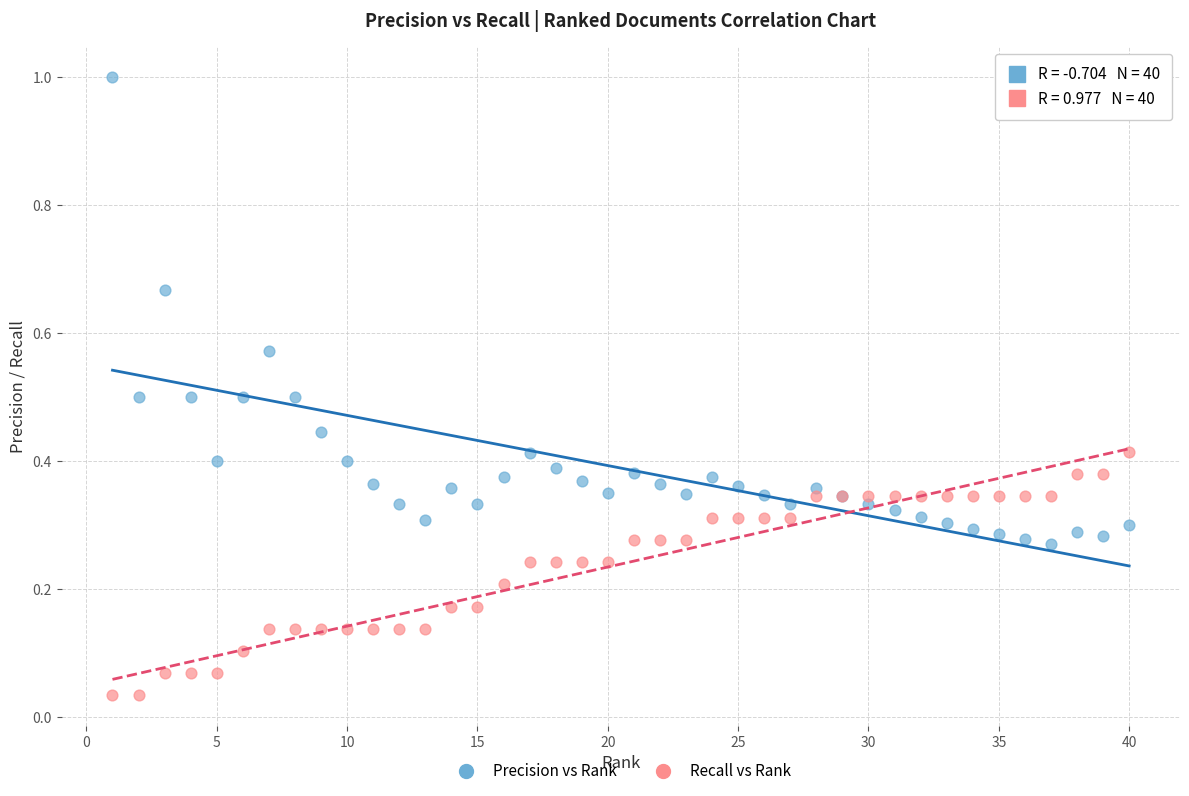

Which series reaches the maximum Y coordinate?

Precision vs Rank